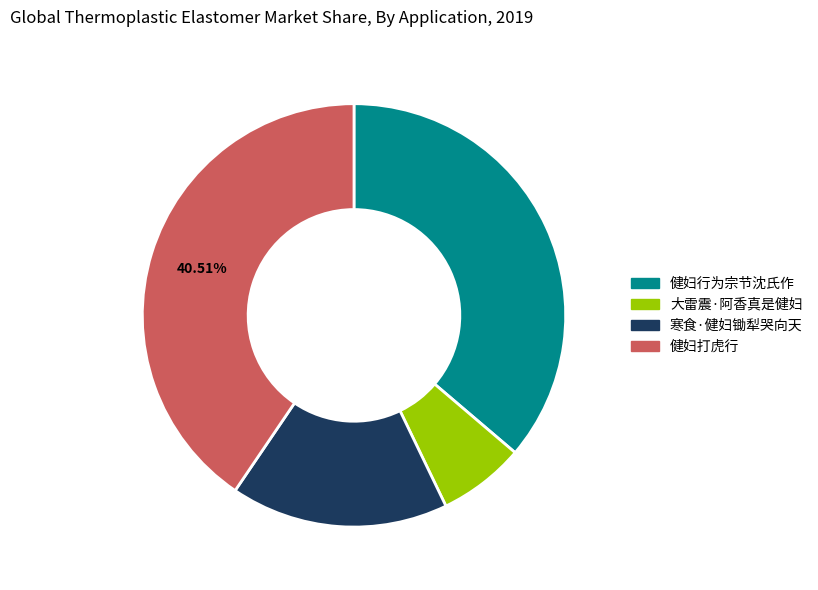

Approximately how many times larger is the value at 大雷震·阿香真是健妇 compared to 健妇行为宗节沈氏作?

0.2